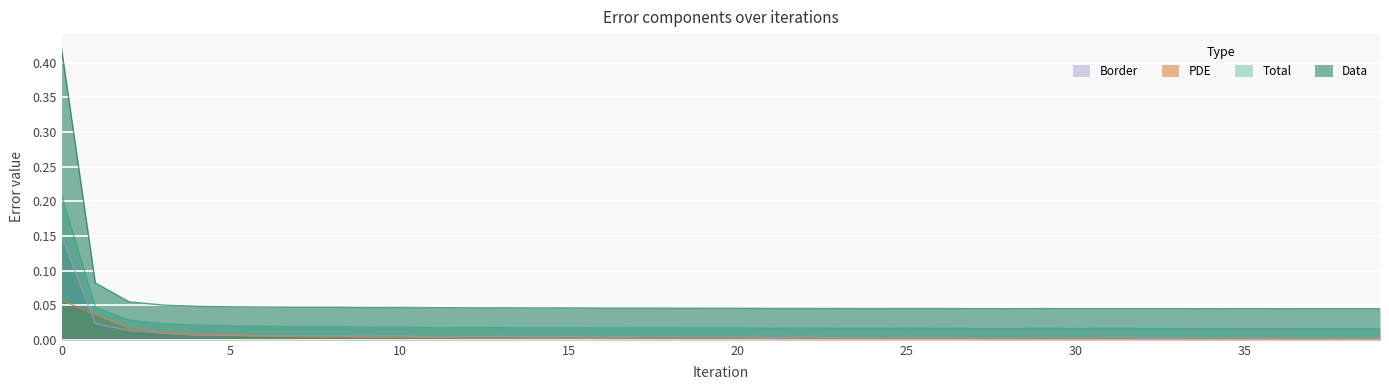

How many lines are shown in the chart?

4